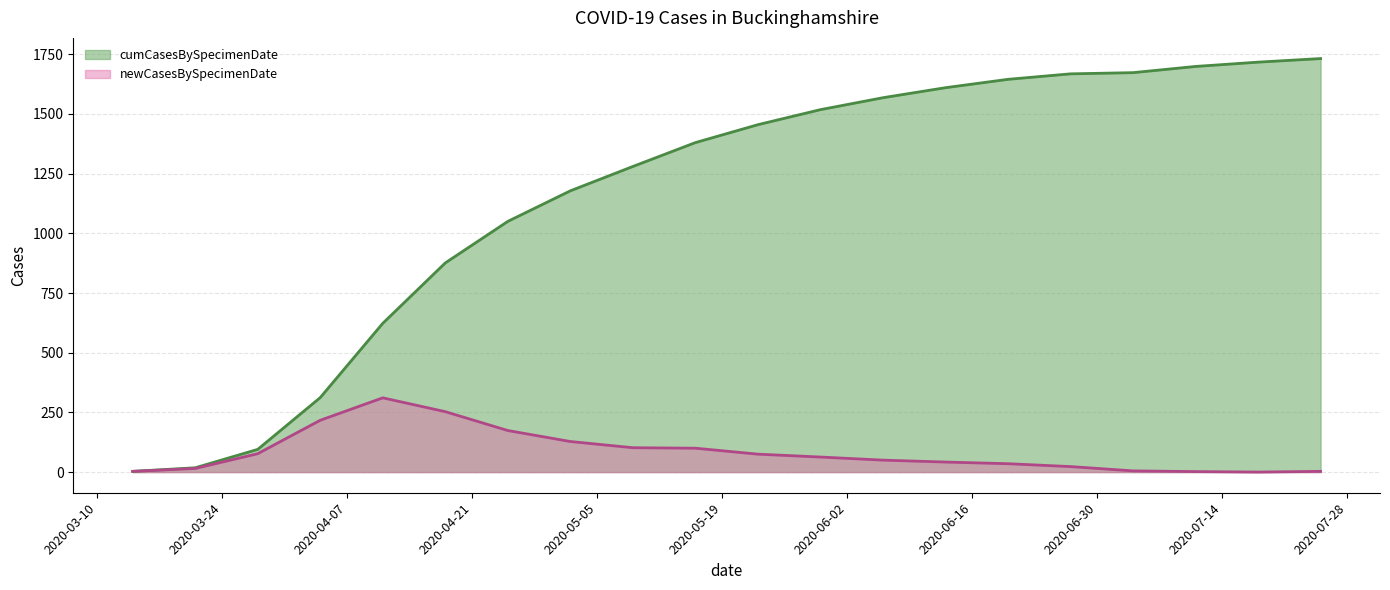

How many values in the cumCasesBySpecimenDate series are below 1455?

10